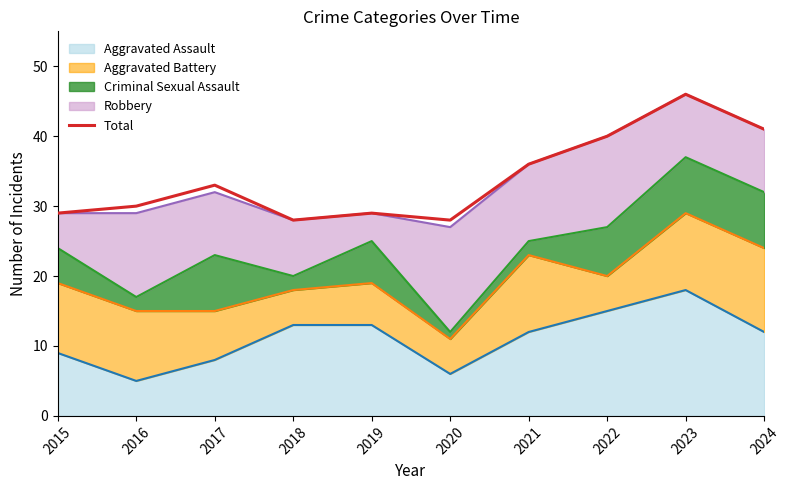

What is the minimum value shown in the chart?

28